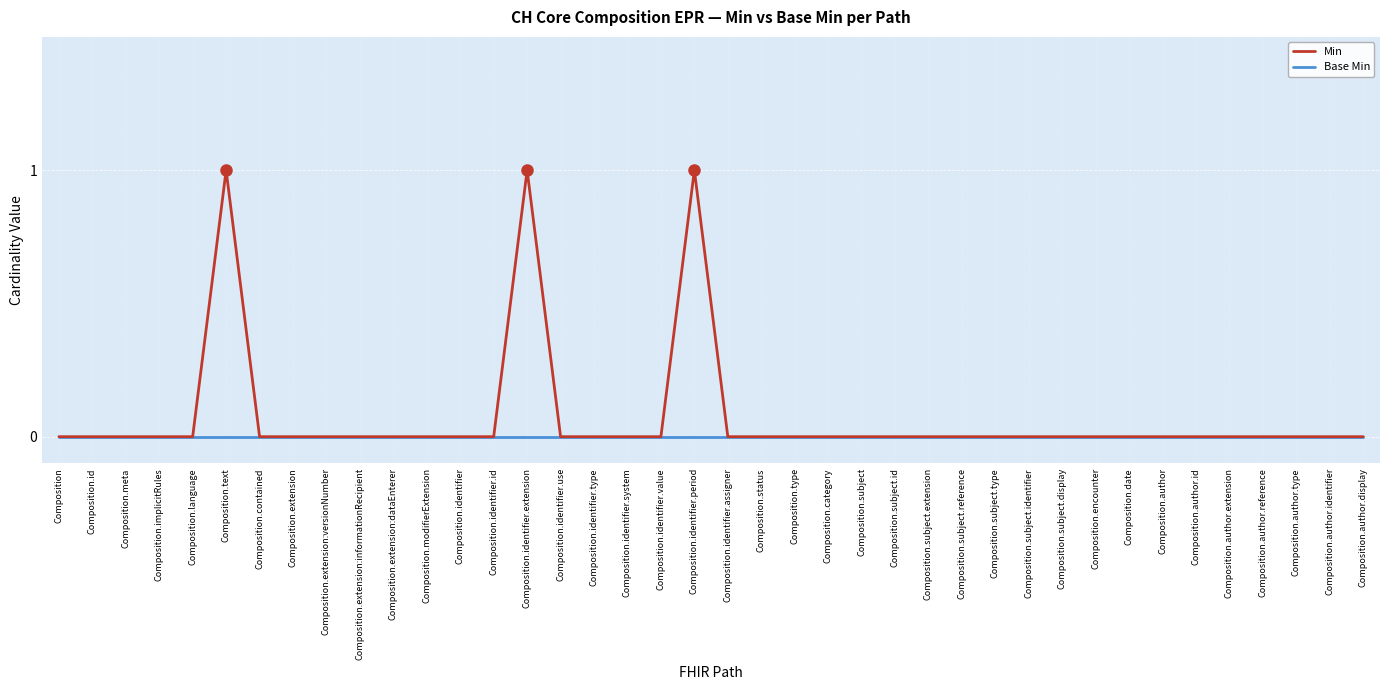

Which series has the largest total across all categories?

Min